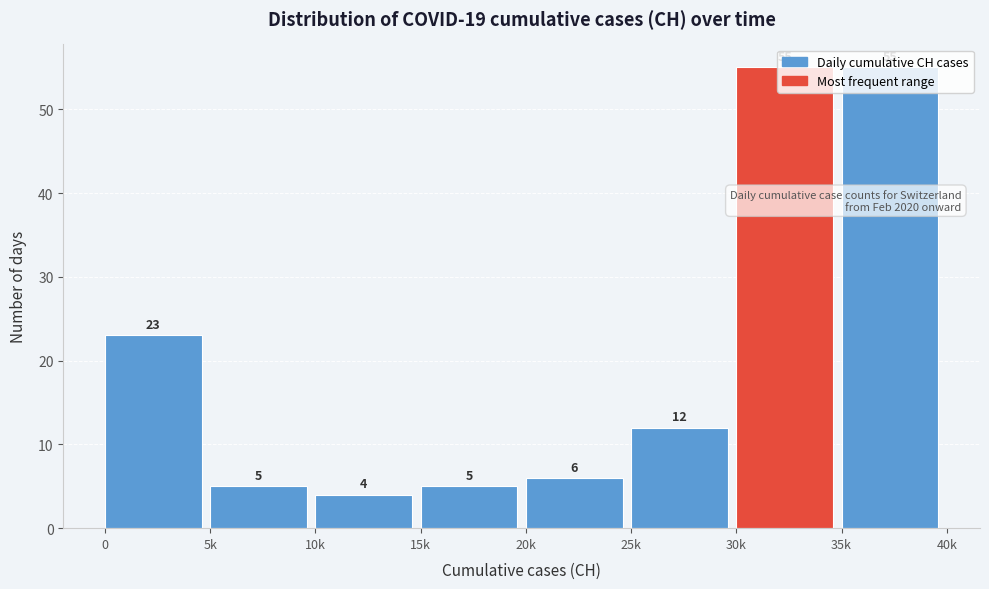

At which category does the chart reach its minimum across all series?

10k